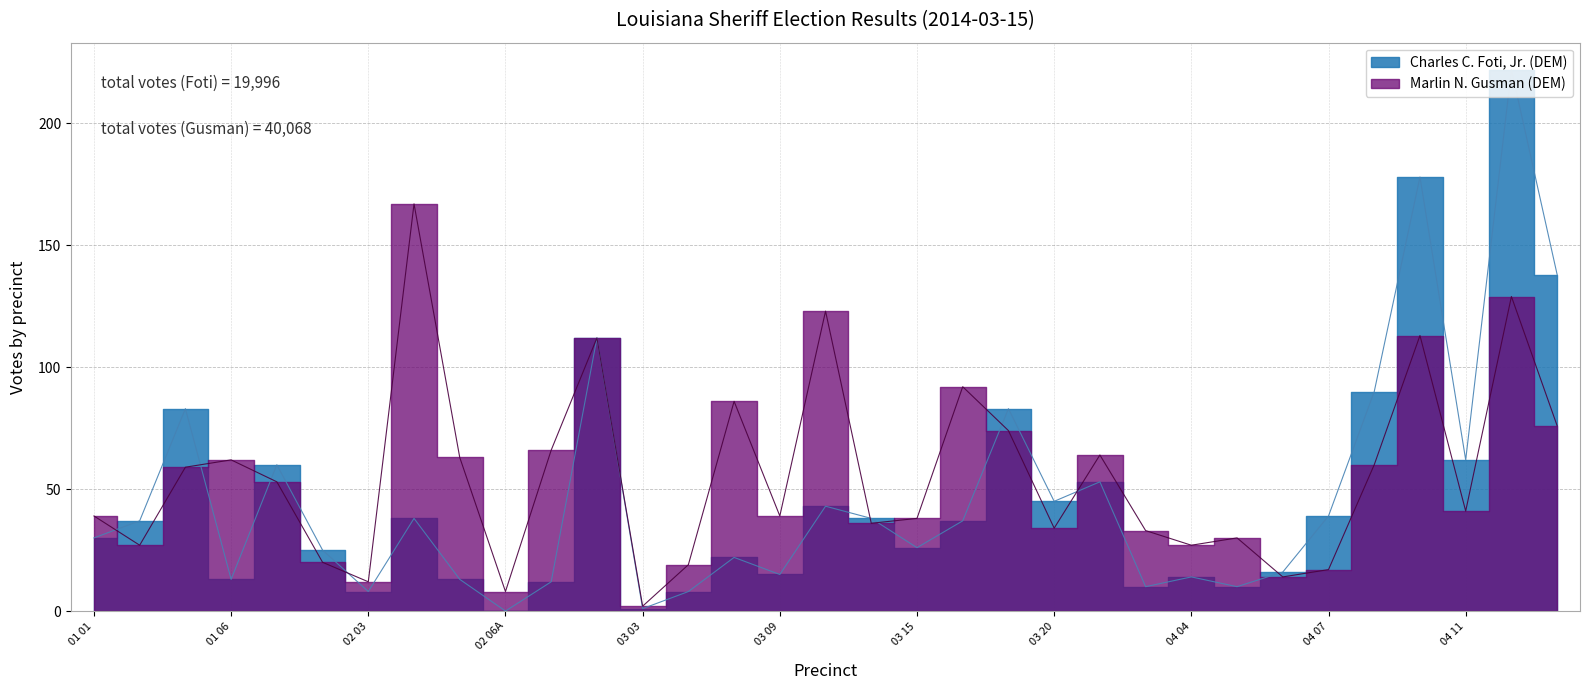

At which label does Charles C. Foti, Jr. (DEM) reach its minimum?

02 06A